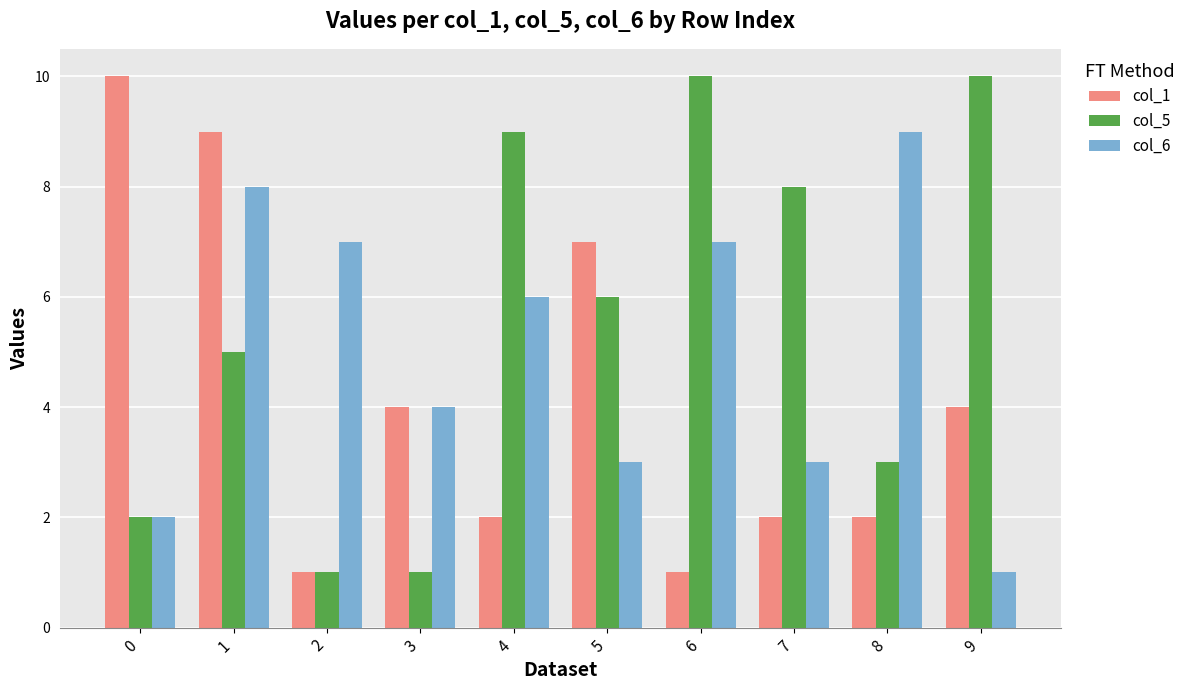

What is the difference between the maximum and minimum values in the col_1 series?

9